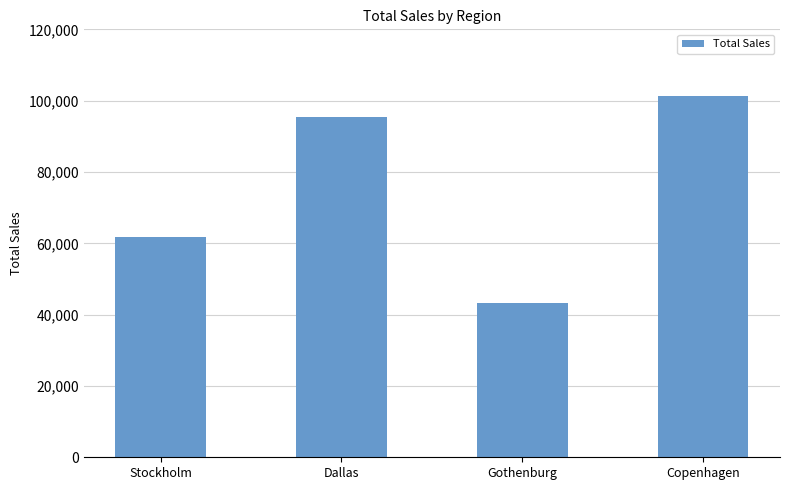

What is the label of the 3rd bar from the left?

Gothenburg